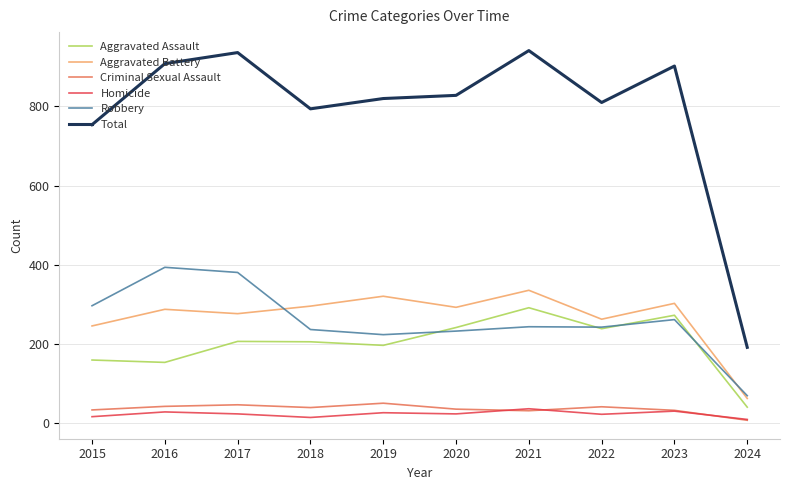

What is the highest value of the Robbery series?

394